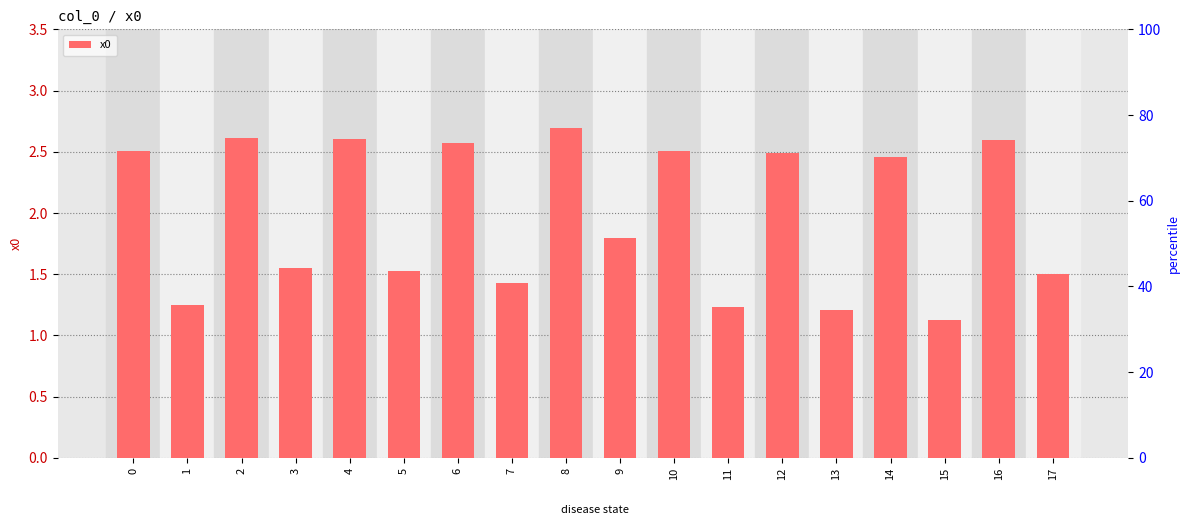

Read the value at 12.

2.5